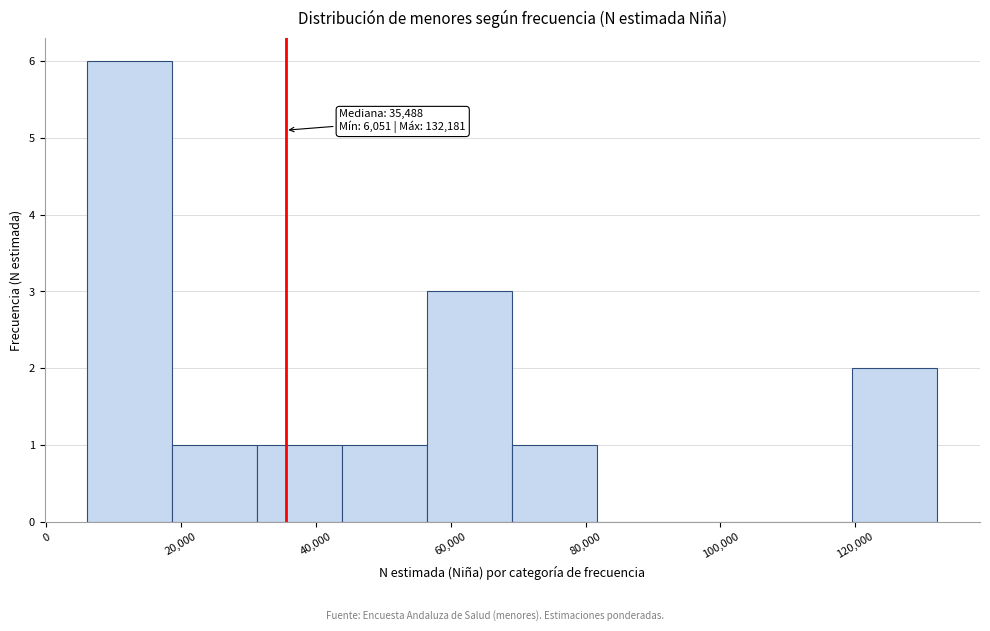

Which range on the x-axis has the tallest bar?

6000 to 18000